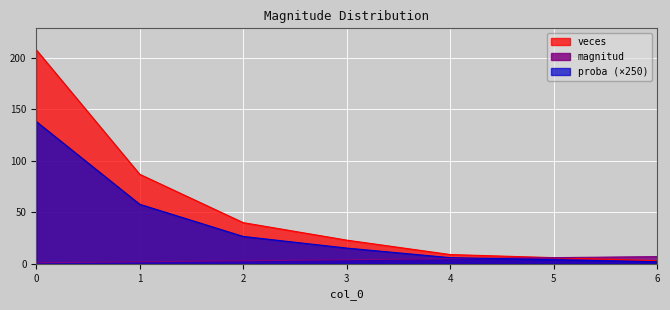

What are all the series names shown in the legend?

veces, magnitud, proba (×250)